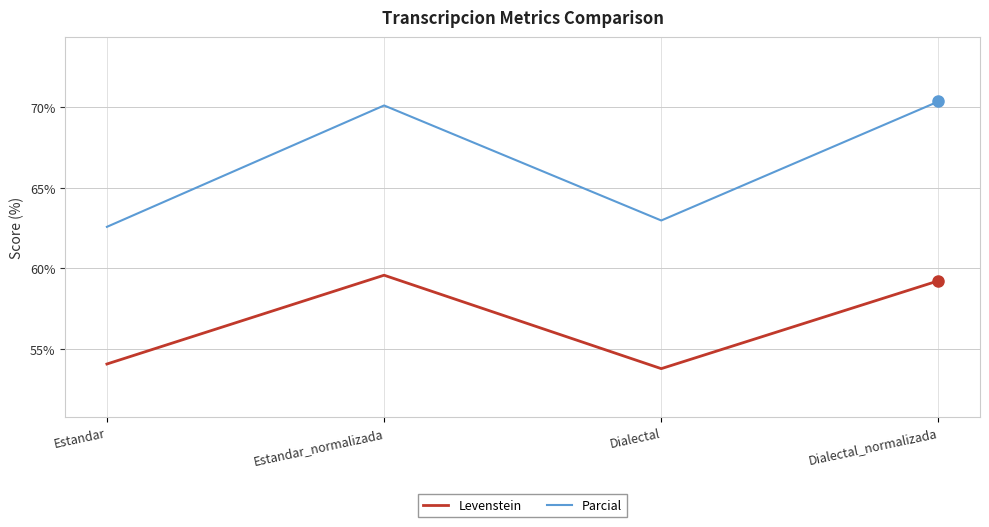

Where is the first local maximum for Parcial?

Estandar_normalizada